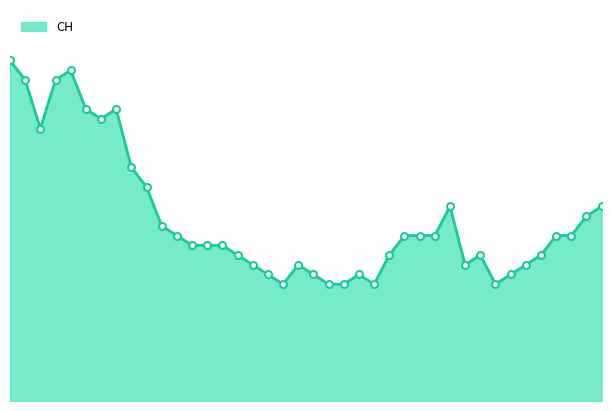

At which category does the data reach its first local peak?

2020-06-04